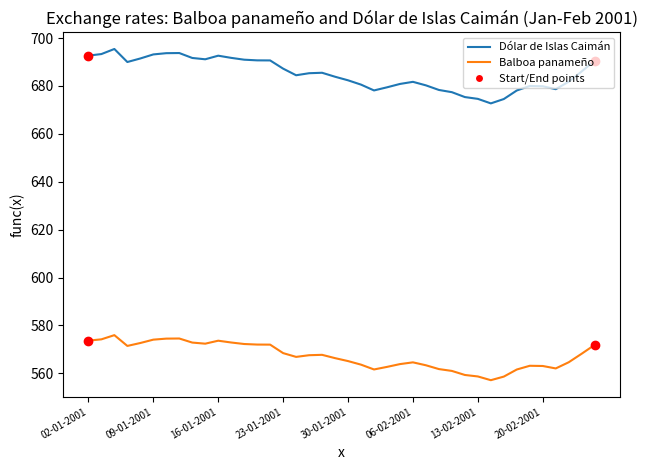

Does the chart have visible grid lines?

No